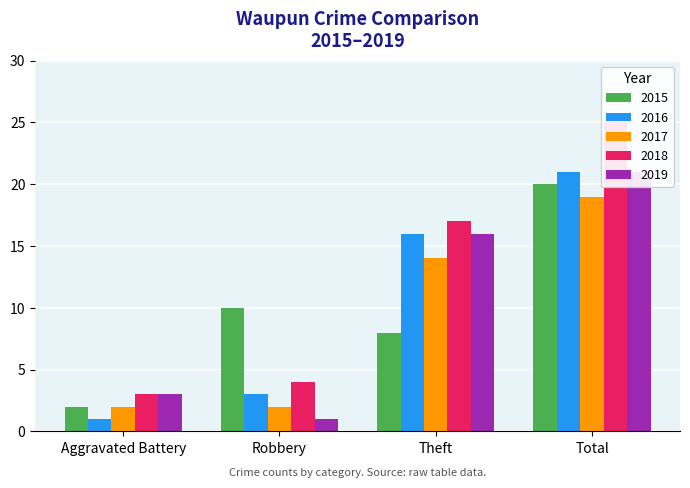

Where does the 2017 series first go above 14?

Total